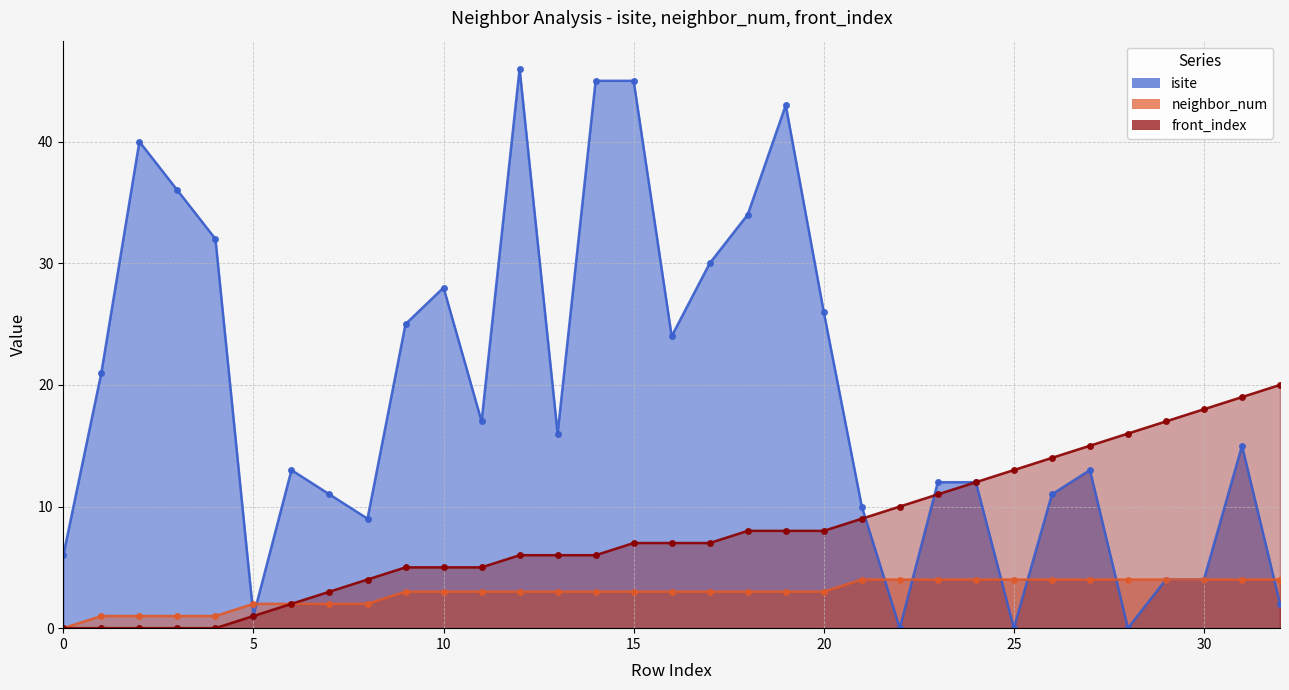

Does the chart have visible grid lines?

Yes